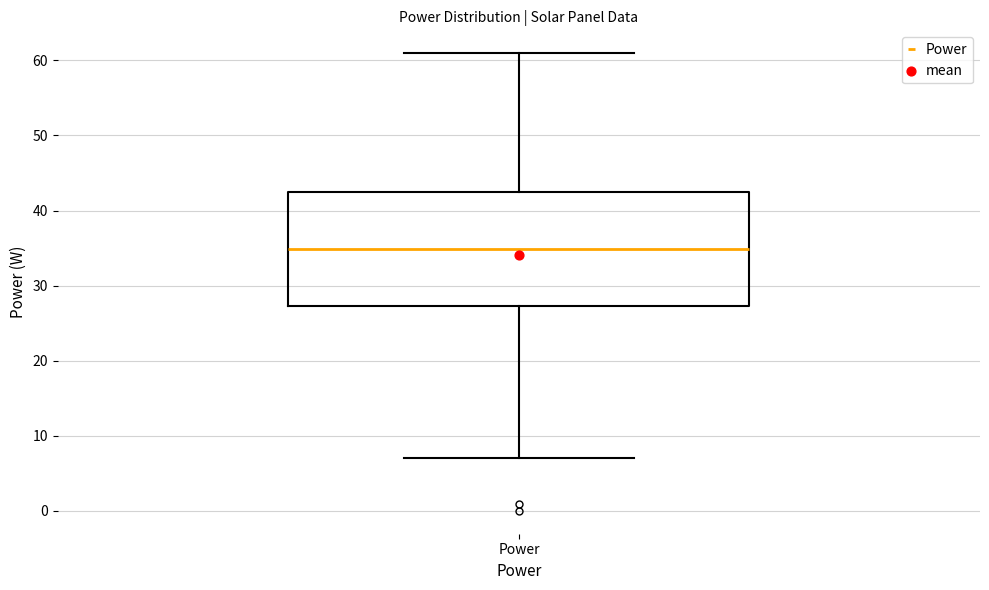

Transcribe this box plot: give where the median line is, the range the box spans, and where the two whiskers end, as read against the y-axis. The values are not printed on the chart, so give them approximately, as read against the axis.

median 35, box 27 to 42, whiskers 7 to 61